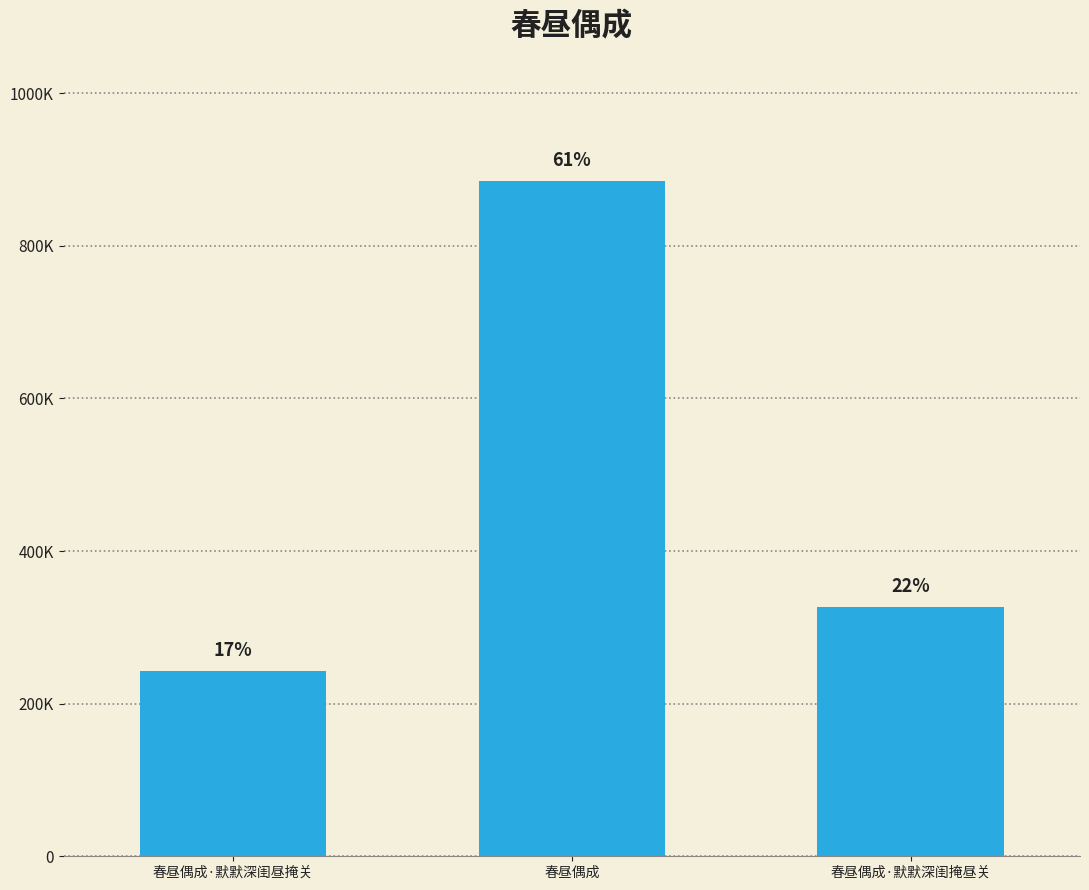

How many values are between 242251 and 884225?

3